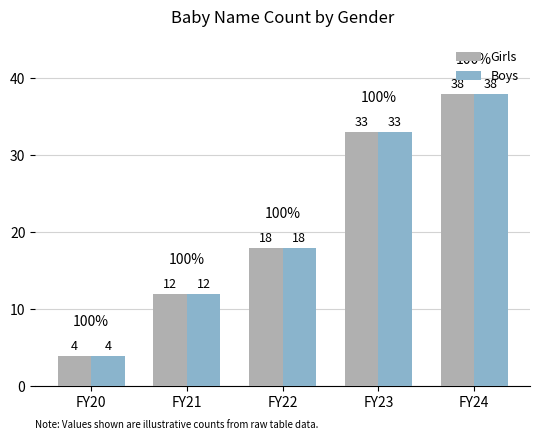

Reading left to right, list all the values displayed in this chart.

Girls: FY20=4	FY21=12	FY22=18	FY23=33	FY24=38
Boys: FY20=4	FY21=12	FY22=18	FY23=33	FY24=38